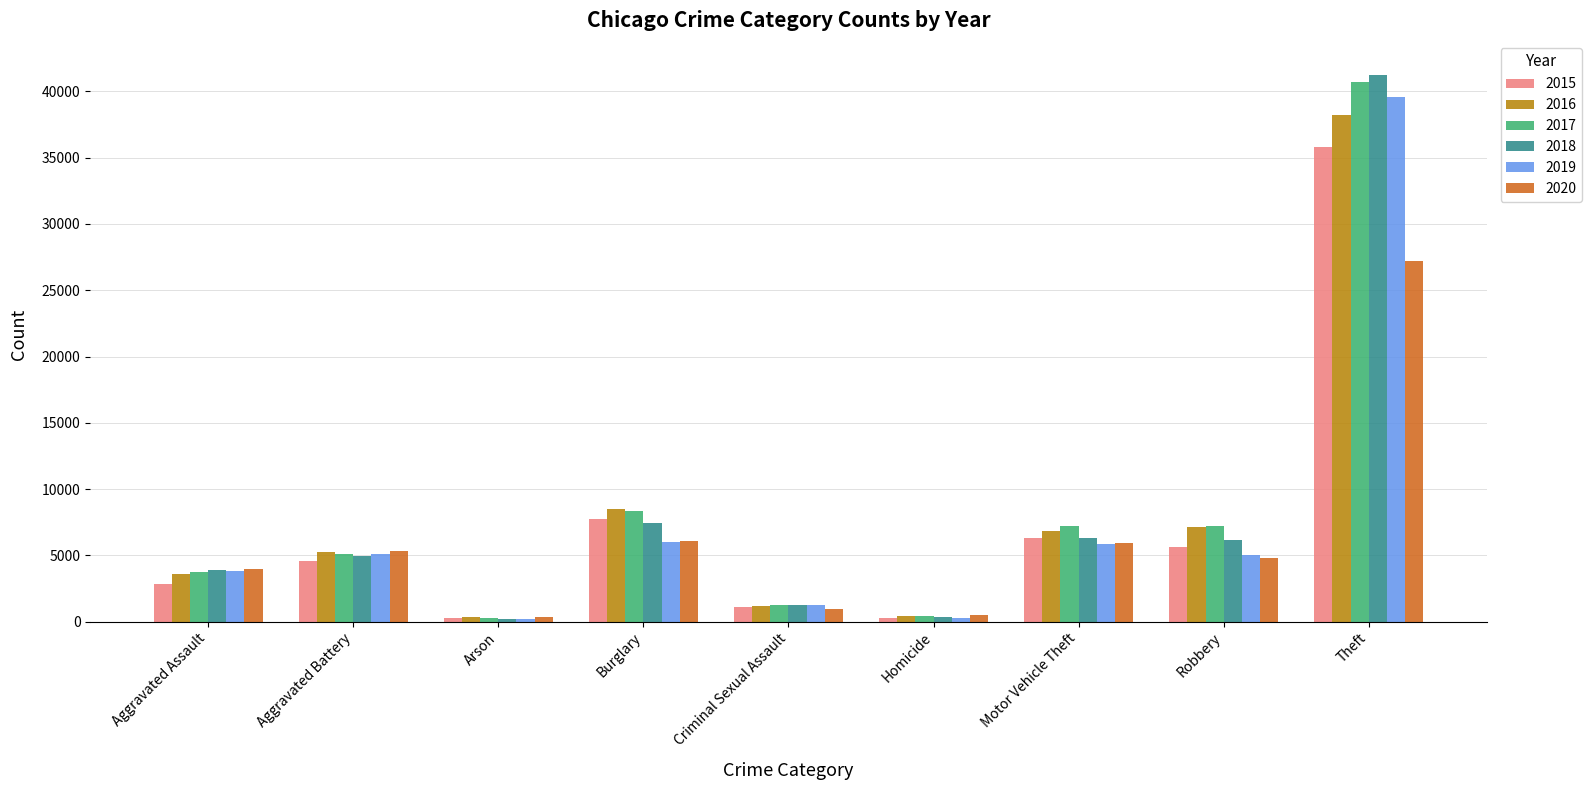

How many bars are there in total?

54